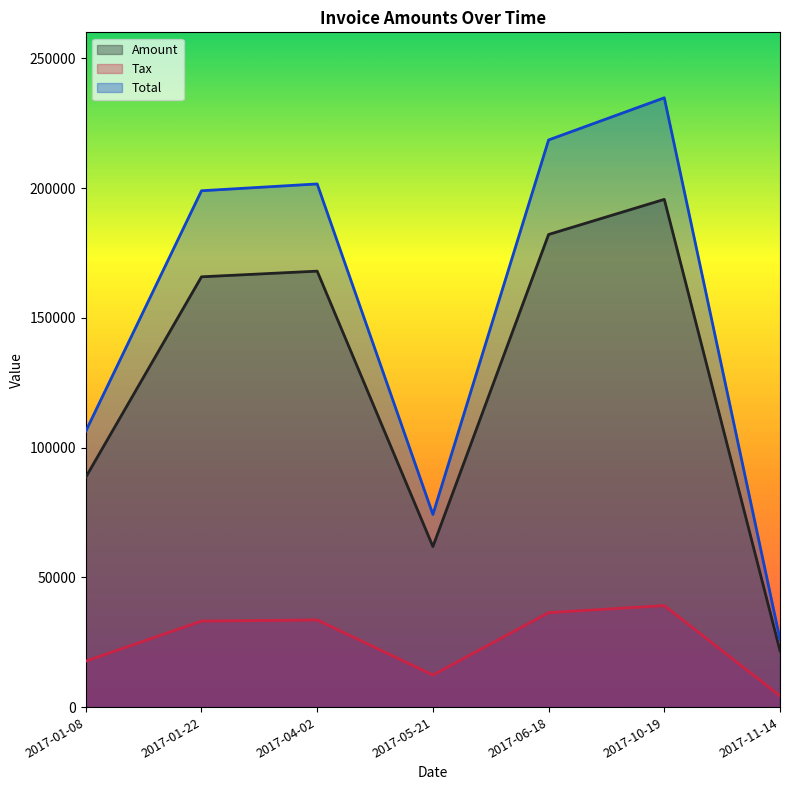

What value does the Amount series have at 2017-01-08?

88602.0